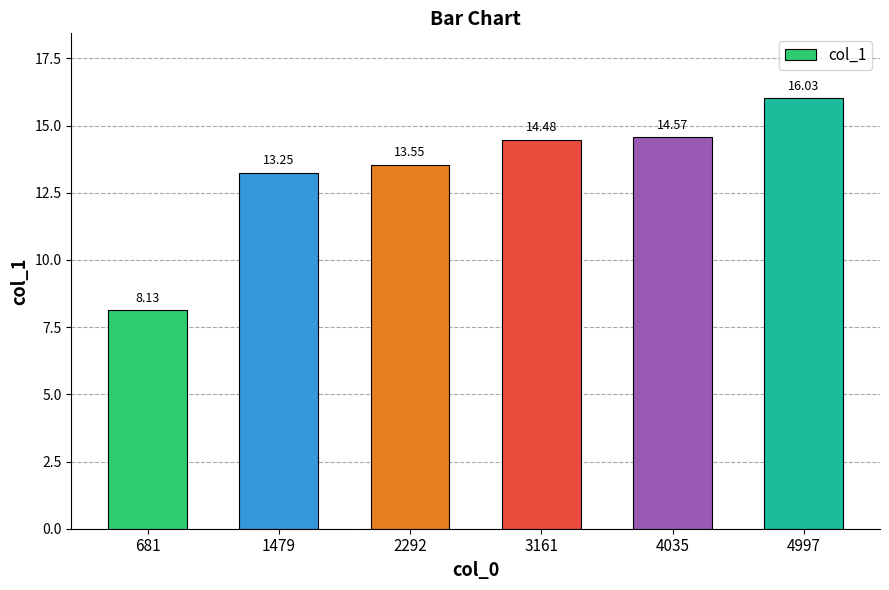

The value at 1479 is 13.3. True or false?

True